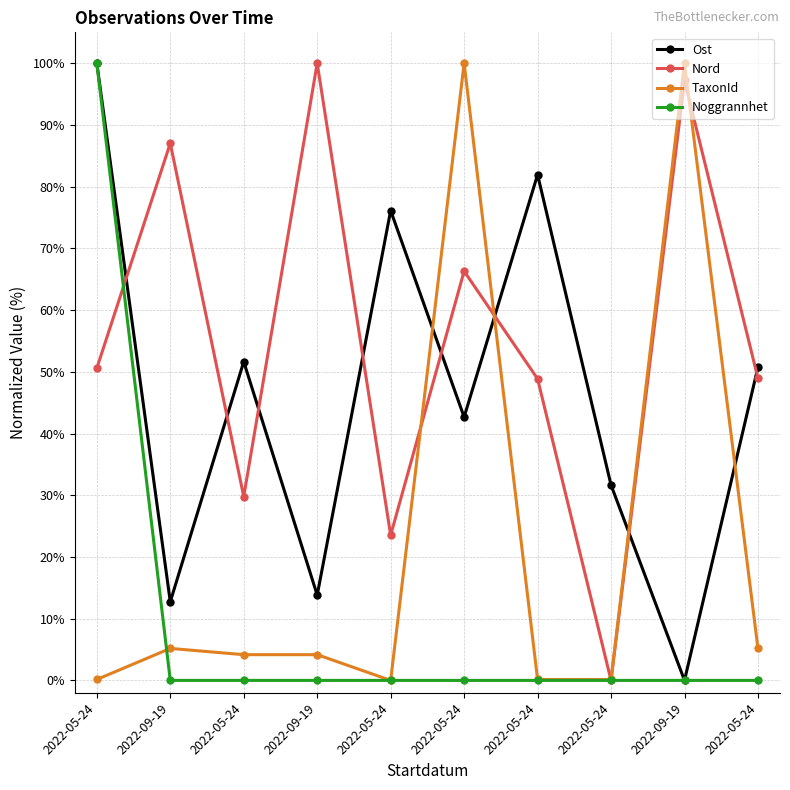

How many positive values does the Ost series have?

9